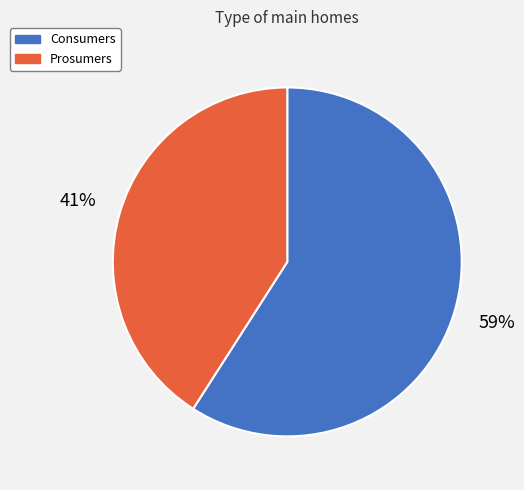

To the nearest percent, what is the combined percentage of Prosumers and Consumers?

100%